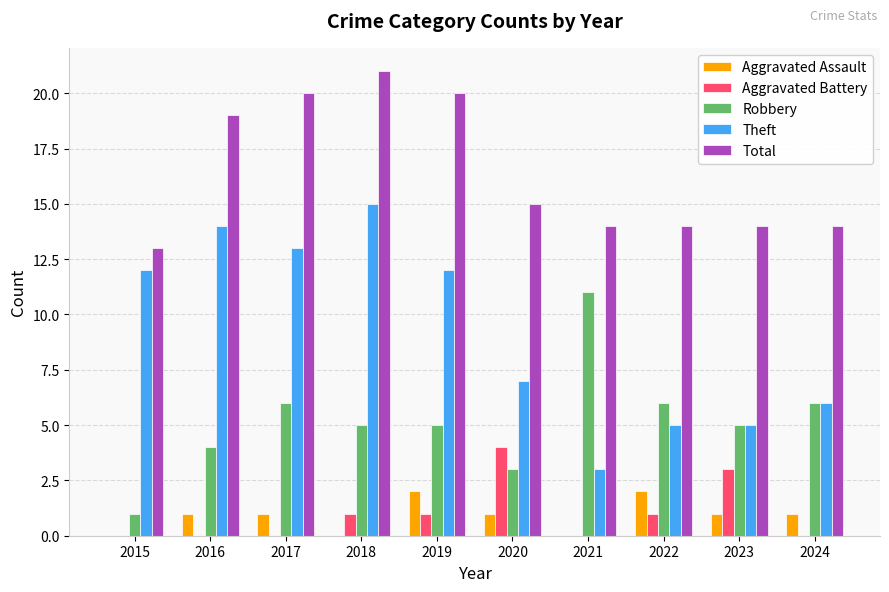

Which category has the highest value in the Aggravated Battery series?

2020